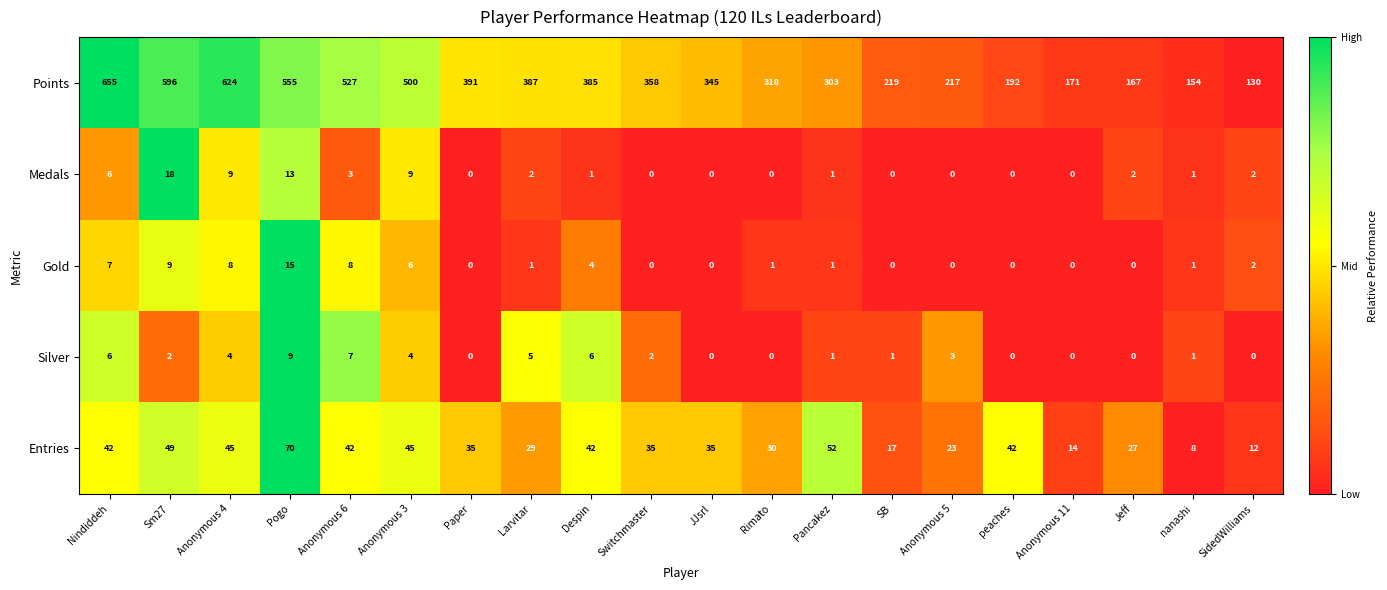

What is the maximum value shown in the chart?

655